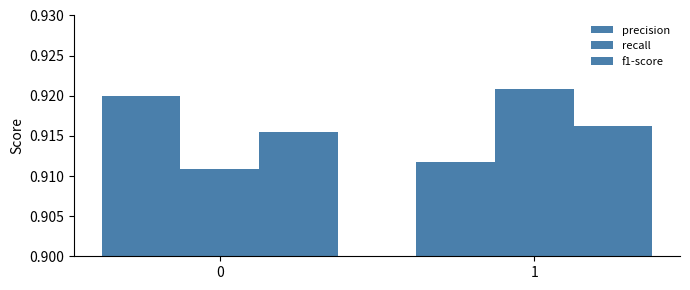

True or false: f1-score has a value of 0.6 at 1.

False